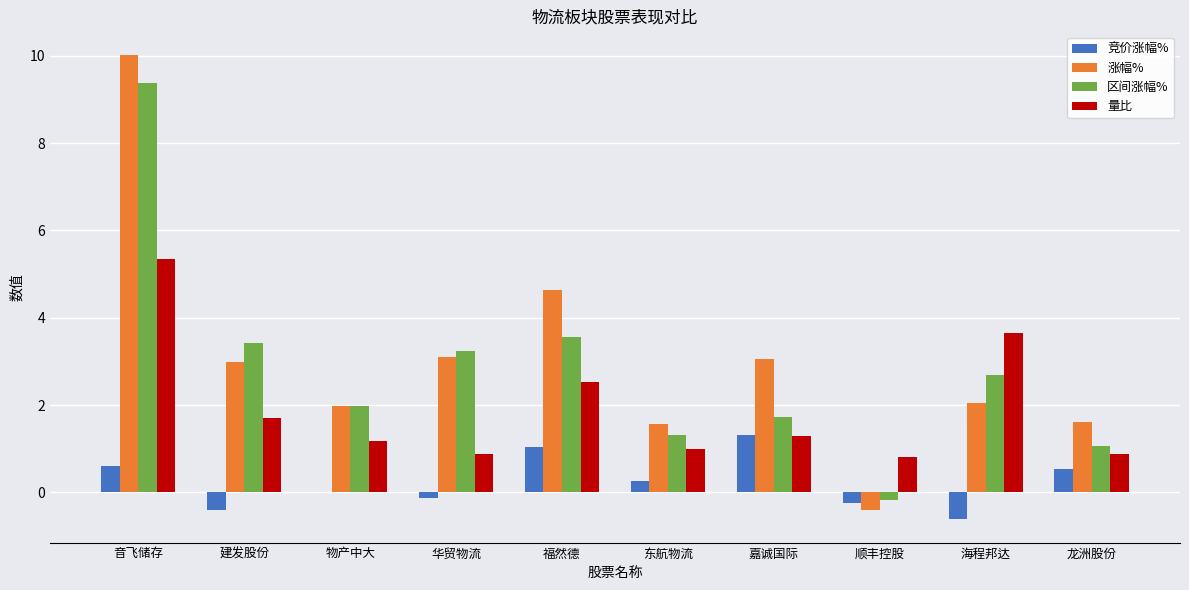

Between 东航物流 and 顺丰控股, which series saw the biggest shift?

涨幅%